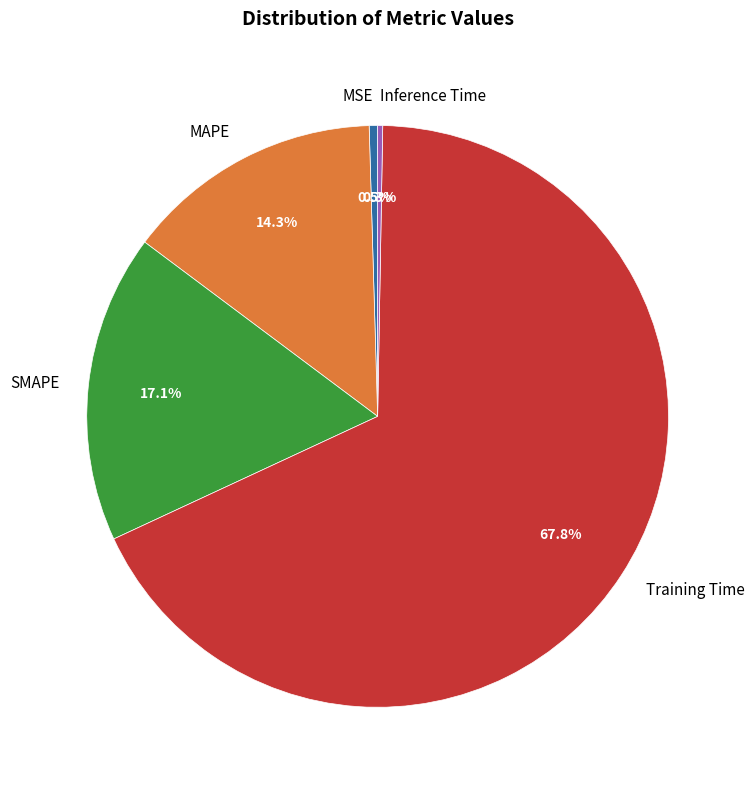

To the nearest percent, what is the combined percentage of MAPE and Inference Time?

15%